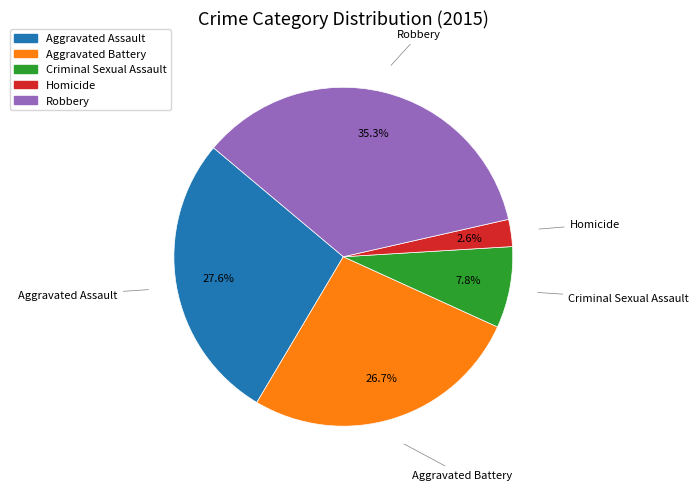

Is it true that Aggravated Assault is 28% of the pie?

True